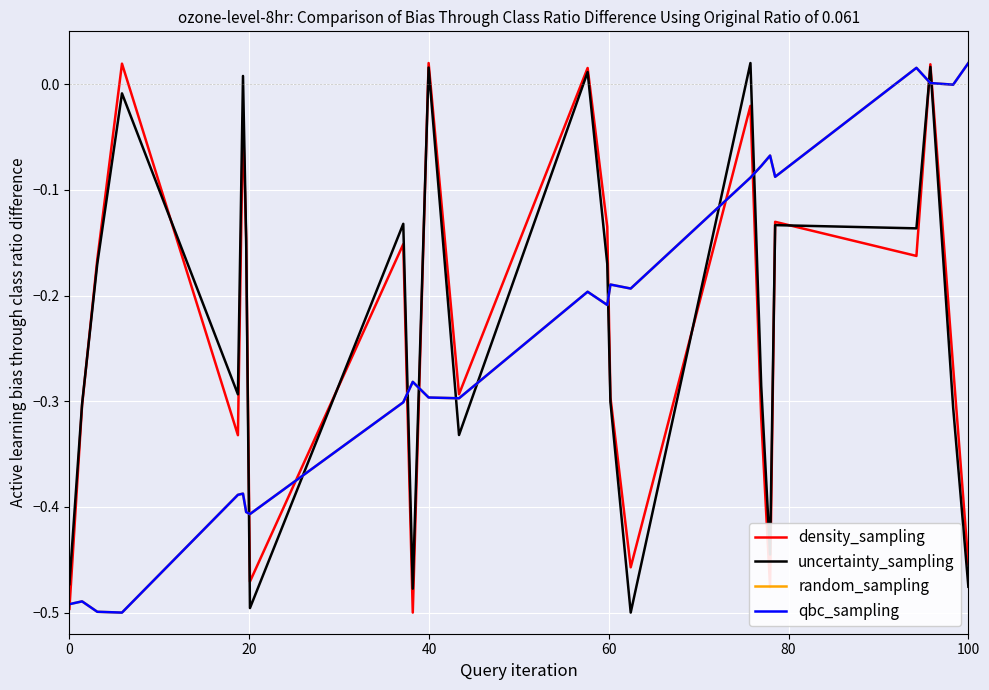

What is the difference between the maximum and minimum values in the uncertainty_sampling series?

0.5